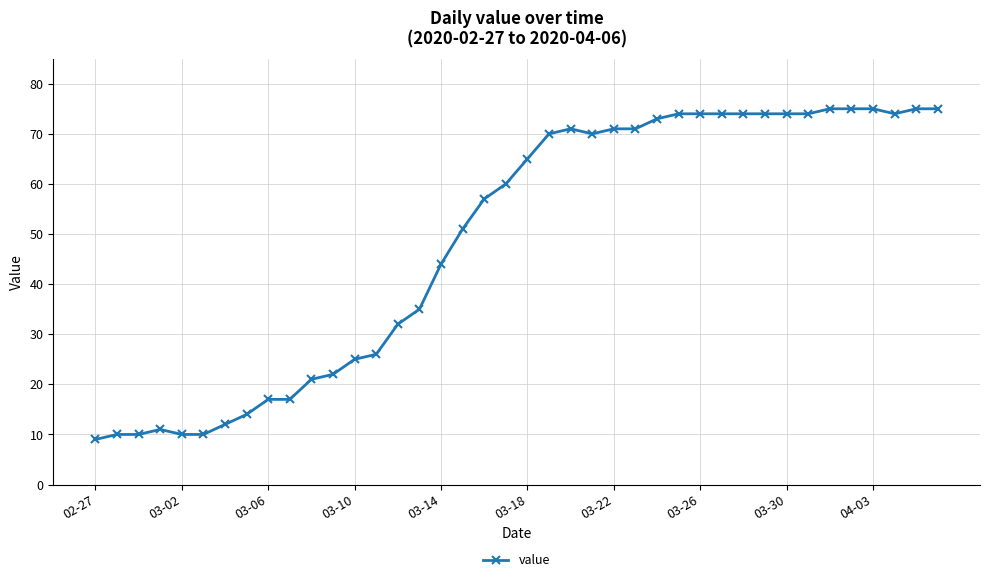

What is the maximum value shown in the chart?

75